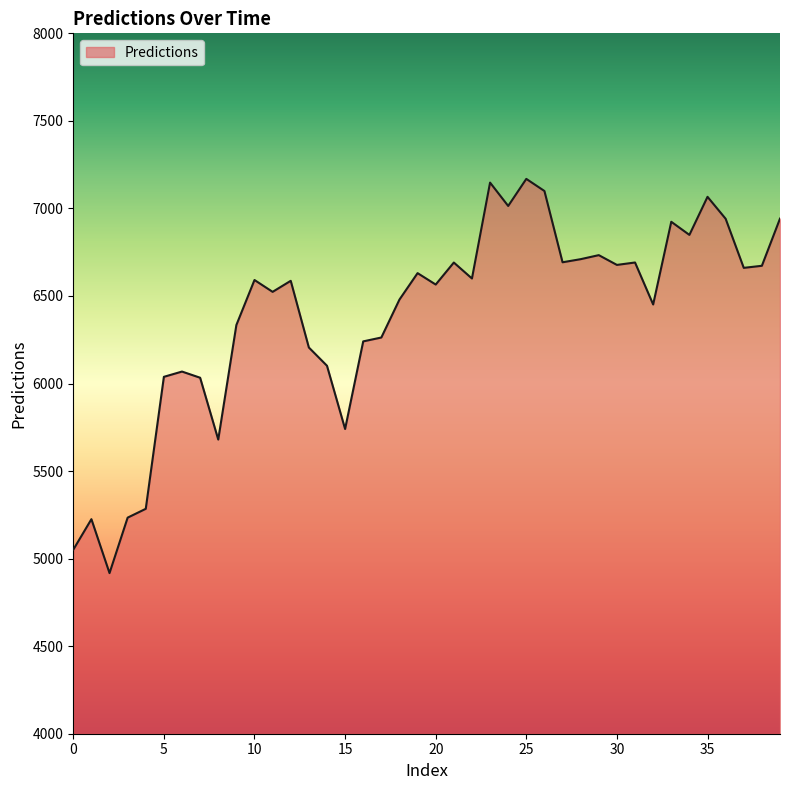

What is the difference between the second highest and second lowest values?

2096.5